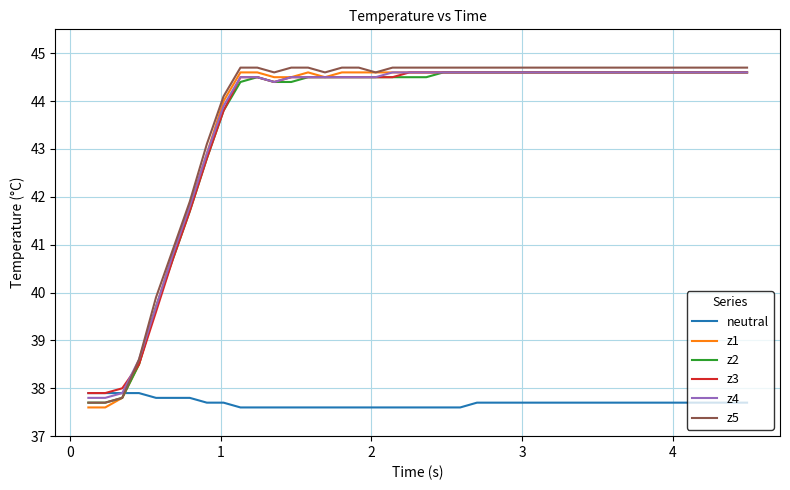

What is the minimum value for z2?

37.7